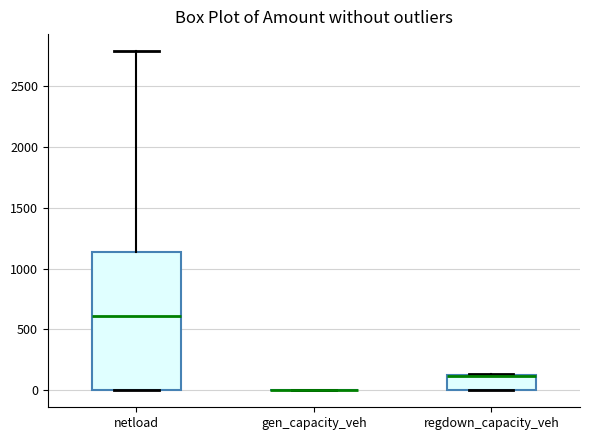

Reading left to right, transcribe this box plot: for each box, give where its median line is, the range the box spans, and where its two whiskers end, as read against the y-axis. The values are not printed on the chart, so give them approximately, as read against the axis.

netload: median 600, box 0 to 1150, whiskers 0 to 2800
gen_capacity_veh: box collapsed to a line at 0, whiskers 0 to 0
regdown_capacity_veh: median 100 (drawn on the box's upper edge), box 0 to 100, whiskers 0 to 150